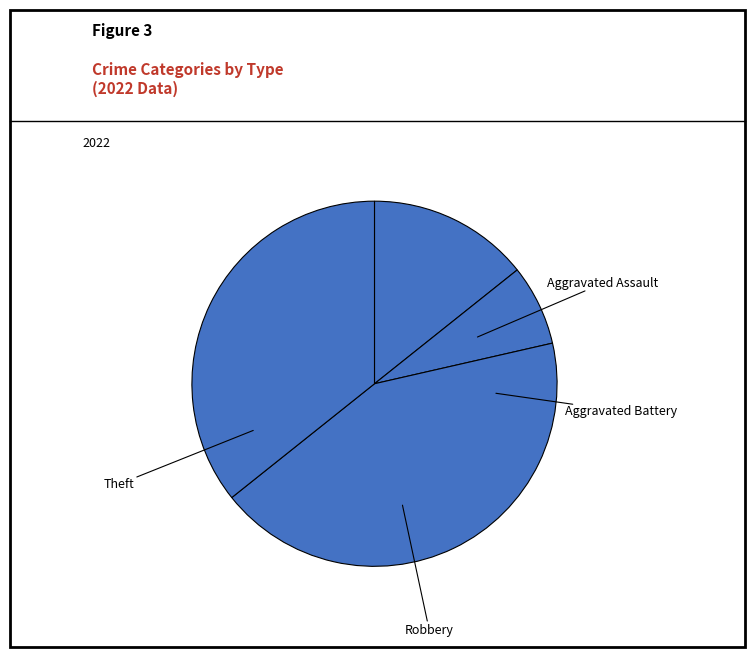

What is the largest slice in the pie chart?

Robbery